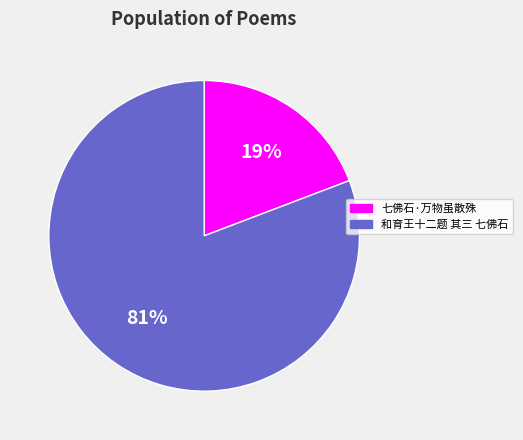

Between 七佛石·万物虽散殊 and 和育王十二题 其三 七佛石, which is larger?

和育王十二题 其三 七佛石